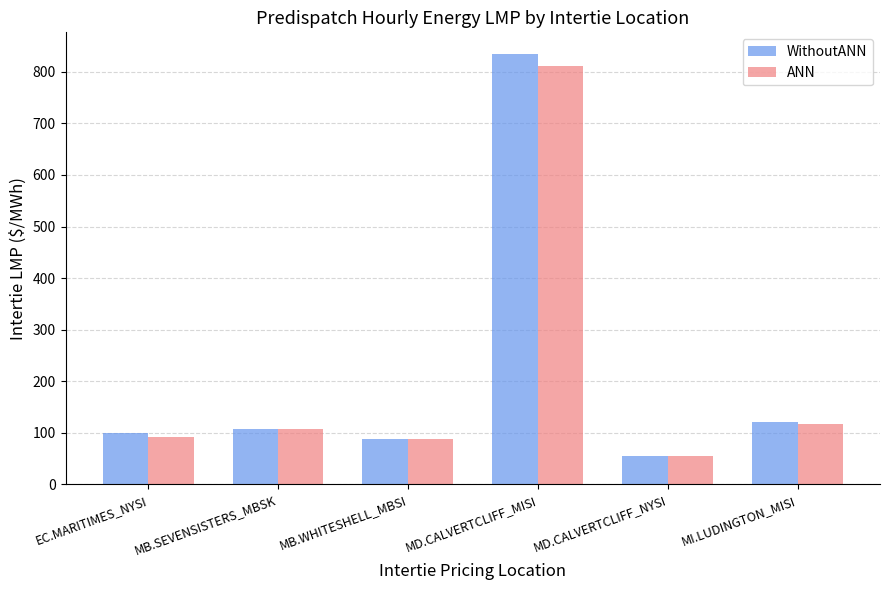

What are all the series names shown in the legend?

WithoutANN, ANN